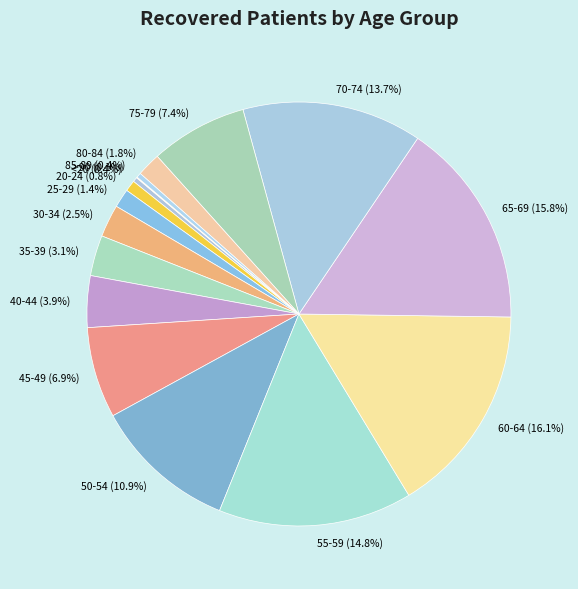

To the nearest percent, what is the difference between the largest and smallest slice percentages?

16%